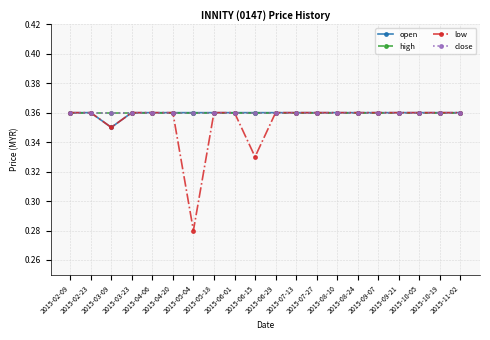

What is the average value of the high series?

0.4